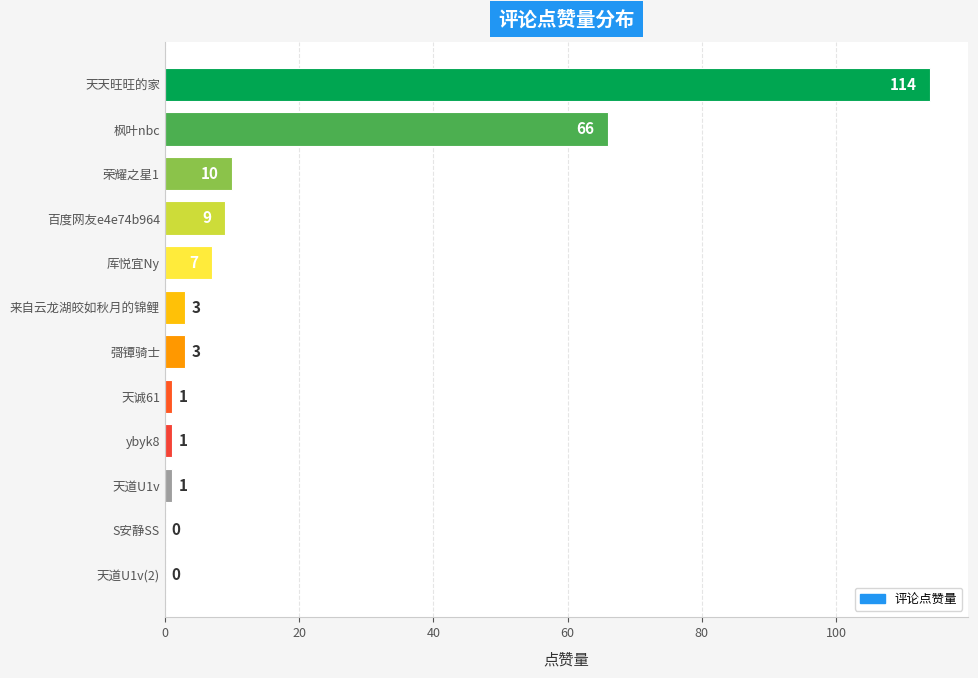

What is the sum of all values?

215